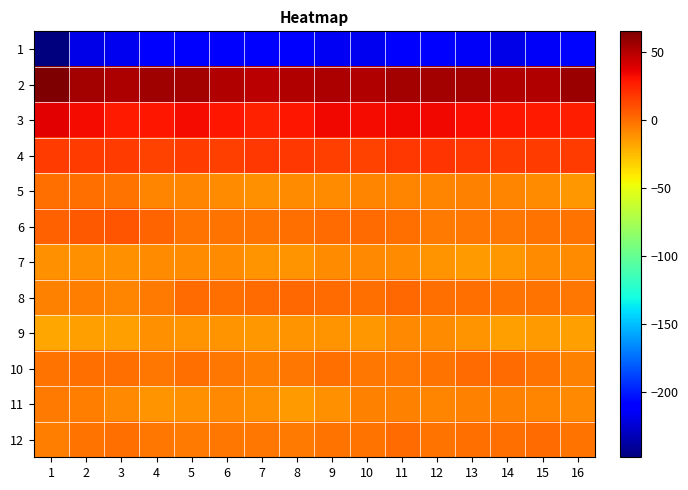

Reading left to right, transcribe all the data shown in this chart.

1: 1=-247.7	2=-219.5	3=-216.3	4=-210.6	5=-213.4	6=-212.7	7=-210.2	8=-212.5	9=-215.9	10=-216.6	11=-212.3	12=-210.4	13=-214.7	14=-218.5	15=-214.6	16=-207.0
2: 1=65.3	2=54.6	3=53.0	4=56.6	5=55.0	6=51.0	7=48.8	8=51.7	9=52.7	10=51.2	11=54.7	12=55.0	13=55.5	14=51.5	15=51.6	16=57.7
3: 1=38.2	2=32.4	3=27.8	4=28.7	5=32.9	6=28.6	7=25.1	8=29.7	9=34.2	10=33.2	11=34.5	12=33.7	13=32.2	14=29.3	15=27.6	16=26.7
4: 1=17.4	2=16.6	3=16.4	4=15.1	5=16.7	6=16.2	7=18.0	8=18.3	9=15.1	10=14.9	11=18.1	12=19.0	13=18.4	14=17.3	15=16.8	16=17.1
5: 1=-0.1	2=0.4	3=-1.7	4=-6.9	5=-7.8	6=-9.6	7=-11.0	8=-9.4	9=-9.6	10=-8.1	11=-7.9	12=-7.9	13=-6.8	14=-7.0	15=-9.5	16=-13.2
6: 1=4.2	2=6.9	3=8.3	4=3.5	5=-1.6	6=-1.7	7=-2.0	8=-0.4	9=1.4	10=0.9	11=-0.6	12=-3.6	13=-2.6	14=-2.1	15=-1.1	16=-1.4
7: 1=-10.8	2=-11.3	3=-10.8	4=-10.1	5=-9.5	6=-10.0	7=-12.3	8=-12.3	9=-9.7	10=-8.6	11=-10.3	12=-12.8	13=-15.3	14=-14.0	15=-10.5	16=-10.4
8: 1=-6.6	2=-4.6	3=-7.3	4=-4.4	5=0.7	6=-0.7	7=0.5	8=2.7	9=1.0	10=0.4	11=1.8	12=0.3	13=-0.5	14=-0.8	15=-1.2	16=-2.1
9: 1=-18.8	2=-15.7	3=-16.0	4=-11.6	5=-12.0	6=-12.9	7=-14.1	8=-12.5	9=-12.1	10=-13.8	11=-9.2	12=-9.5	13=-12.8	14=-15.6	15=-14.3	16=-15.8
10: 1=-1.4	2=0.2	3=0.2	4=-2.4	5=0.1	6=-2.0	7=-4.6	8=-2.4	9=0.2	10=-2.4	11=-2.4	12=-0.9	13=1.3	14=0.8	15=-1.6	16=-6.3
11: 1=-4.4	2=-4.7	3=-8.9	4=-12.5	5=-11.5	6=-9.0	7=-11.0	8=-14.9	9=-11.7	10=-5.8	11=-6.6	12=-8.0	13=-6.1	14=-6.4	15=-7.5	16=-8.6
12: 1=-5.2	2=-1.1	3=-0.8	4=-3.2	5=-3.9	6=-2.6	7=-2.9	8=-4.1	9=-1.8	10=-1.8	11=1.2	12=-0.8	13=-0.2	14=-0.5	15=1.0	16=-1.4